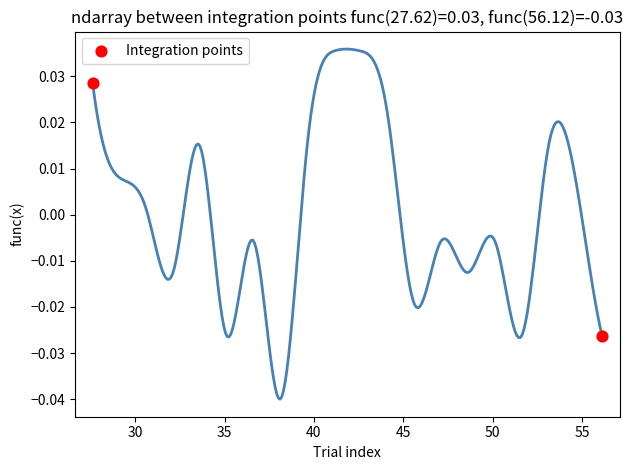

What is the range of X values (max minus min)?

28.5